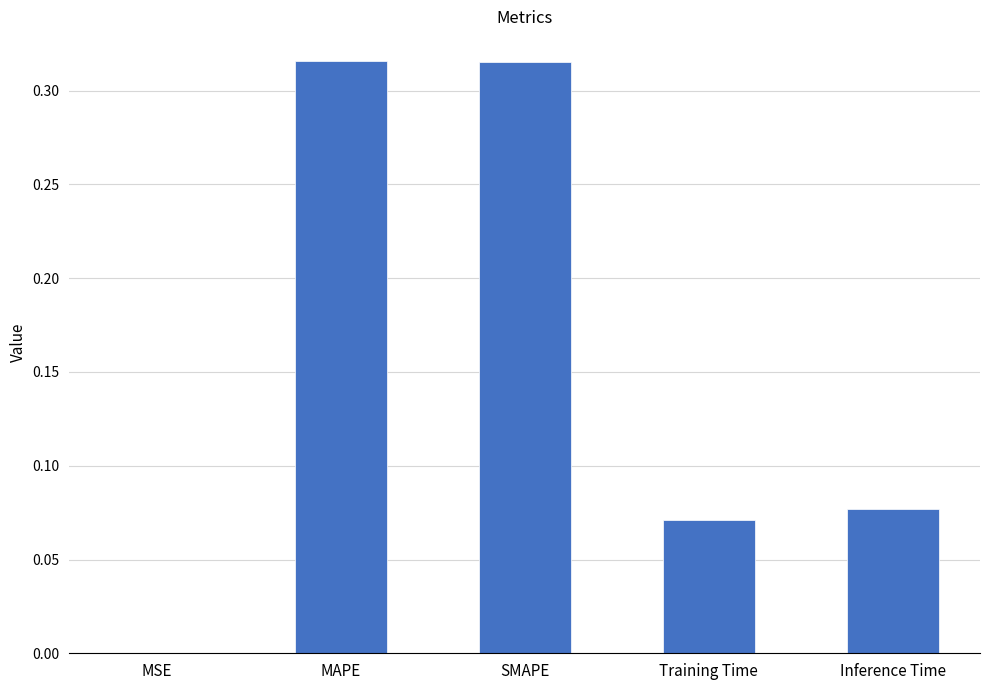

Is it true that the value at MAPE is 0.4?

False